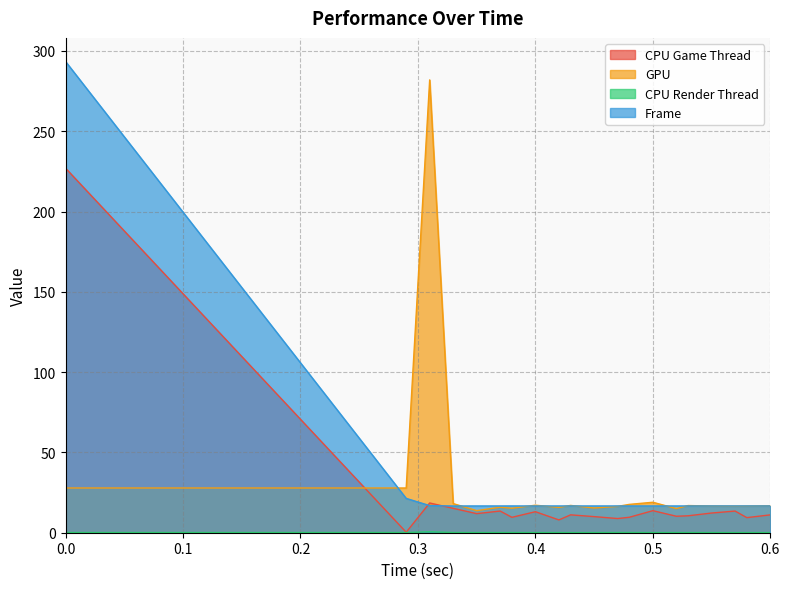

Reading left to right, what are all the values shown in this chart?

CPU Game Thread: 227.0	0.3	18.5	15.2	11.9	13.5	9.6	13.1	8.0	11.1	10.0	8.8	9.6	13.7	10.3	10.5	12.3	13.5	9.4	11.1
GPU: 27.9	27.9	282.0	18.1	13.7	15.9	15.2	17.1	15.8	17.0	15.4	16.4	17.6	19.0	15.0	16.9	16.6	16.5	16.6	16.8
CPU Render Thread: 0.1	0.1	0.6	0.1	0.1	0.1	0.1	0.1	0.1	0.1	0.1	0.1	0.1	0.1	0.1	0.1	0.1	0.1	0.1	0.1
Frame: 293.4	21.4	16.9	16.6	16.7	16.7	16.7	16.6	16.7	16.7	16.7	16.7	16.7	16.7	16.7	16.7	16.7	16.7	16.7	16.7